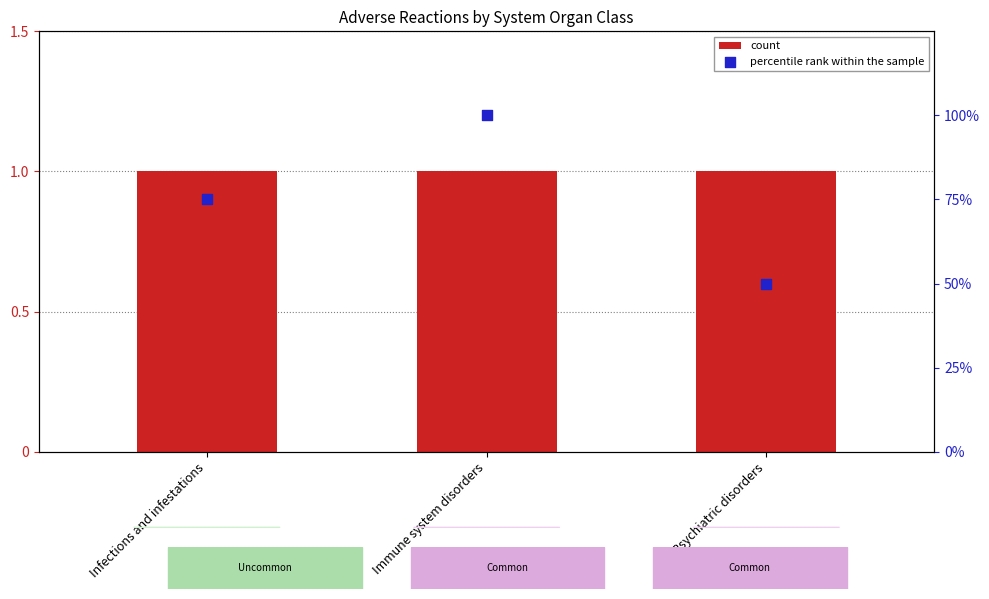

Which series has the largest total across all categories?

percentile rank within the sample